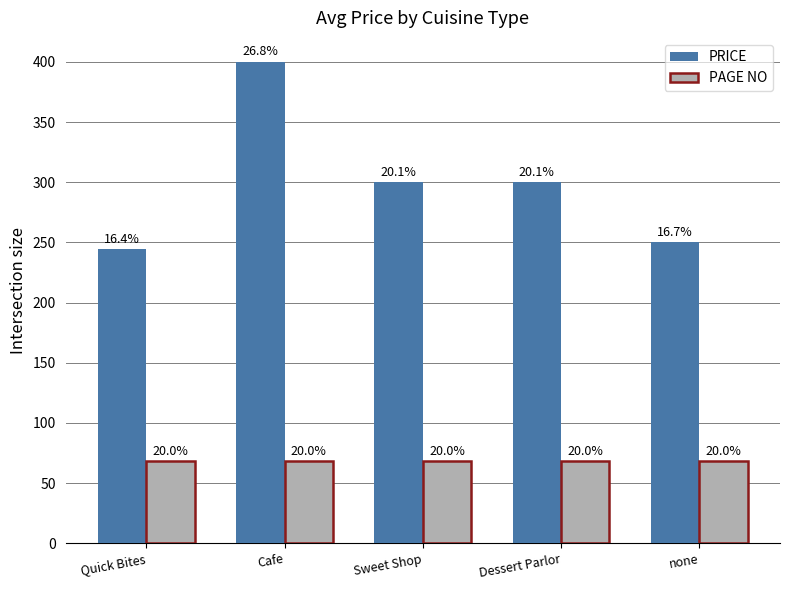

Which series has the widest spread of values?

PRICE